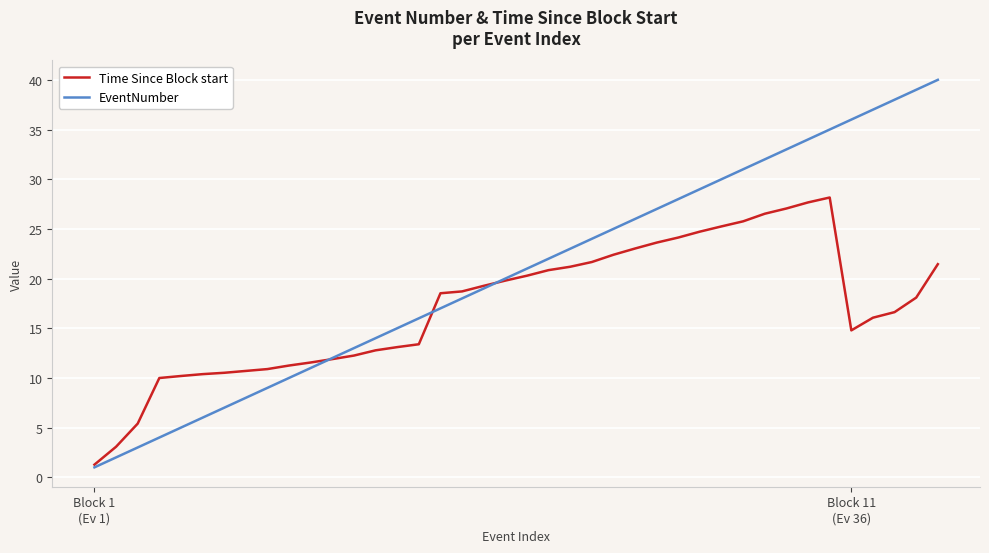

Which series has the largest range (max minus min)?

EventNumber